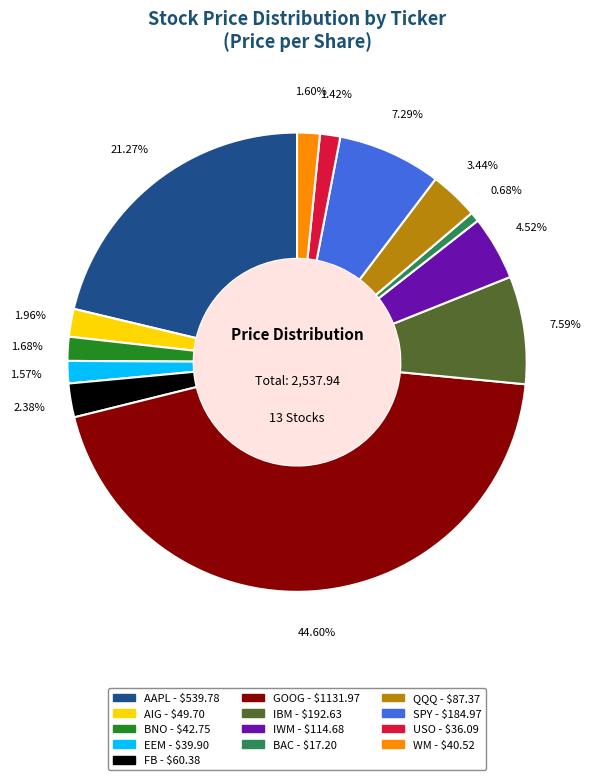

What is the ratio of the value at BNO to the value at USO?

1.2